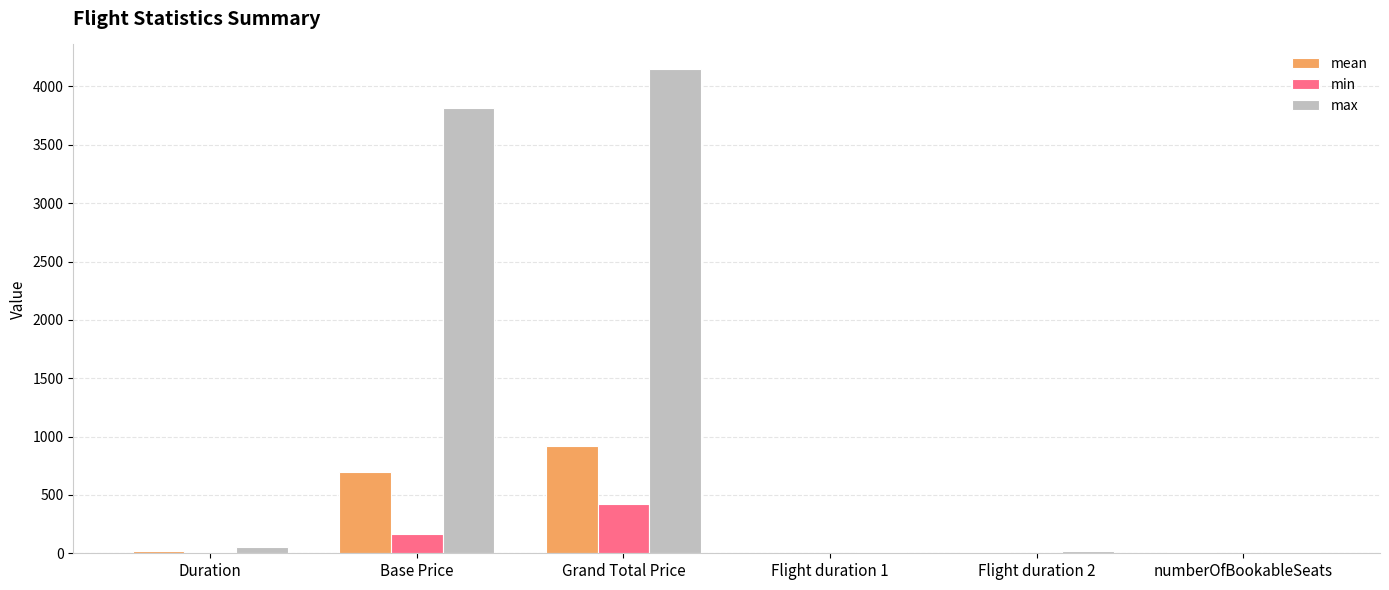

At which category does the chart reach its peak across all series?

Grand Total Price